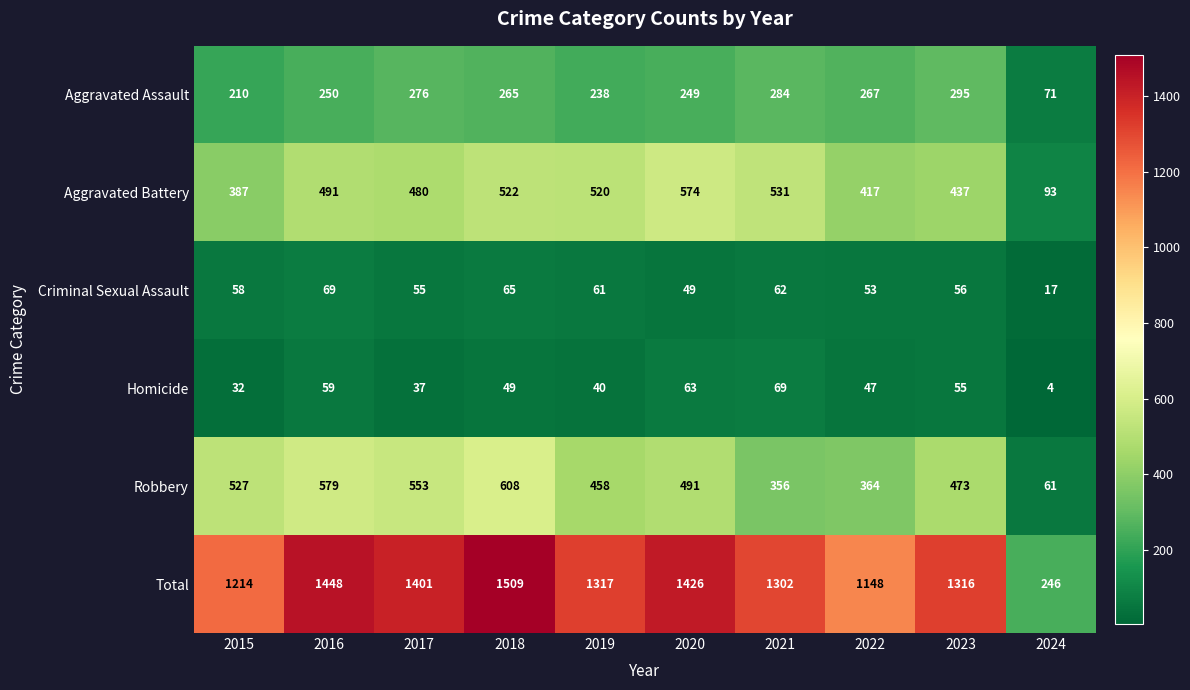

Is it true that Total equals 1214 at 2015?

True